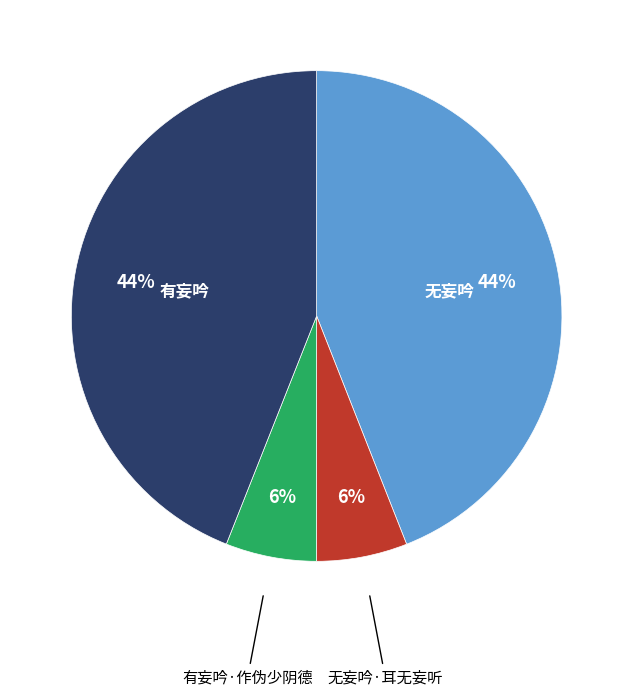

How many slices are in this pie chart?

4